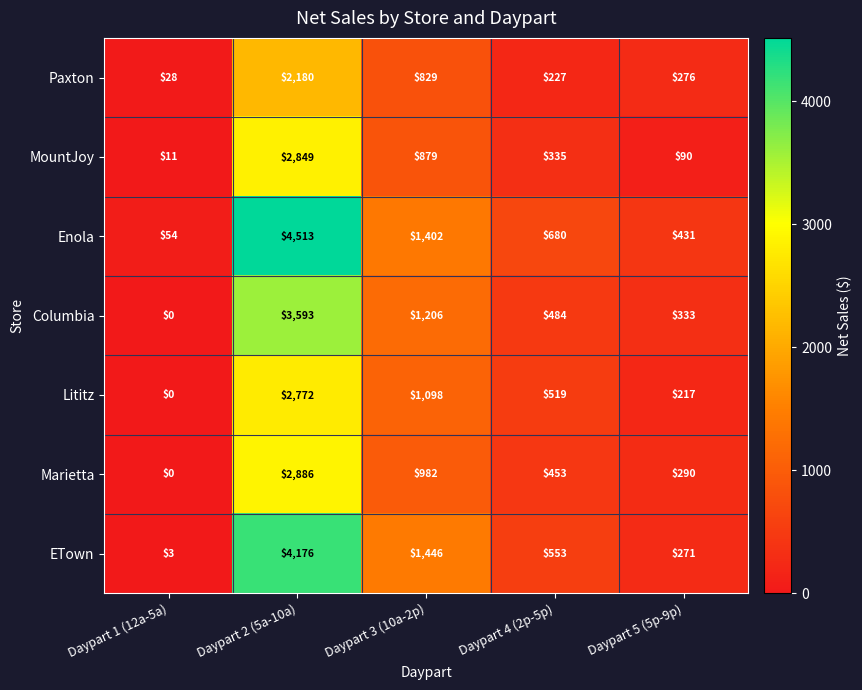

Which series has the largest range (max minus min)?

Enola